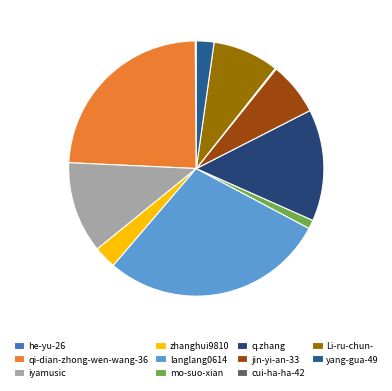

Is there a majority slice in this chart?

No